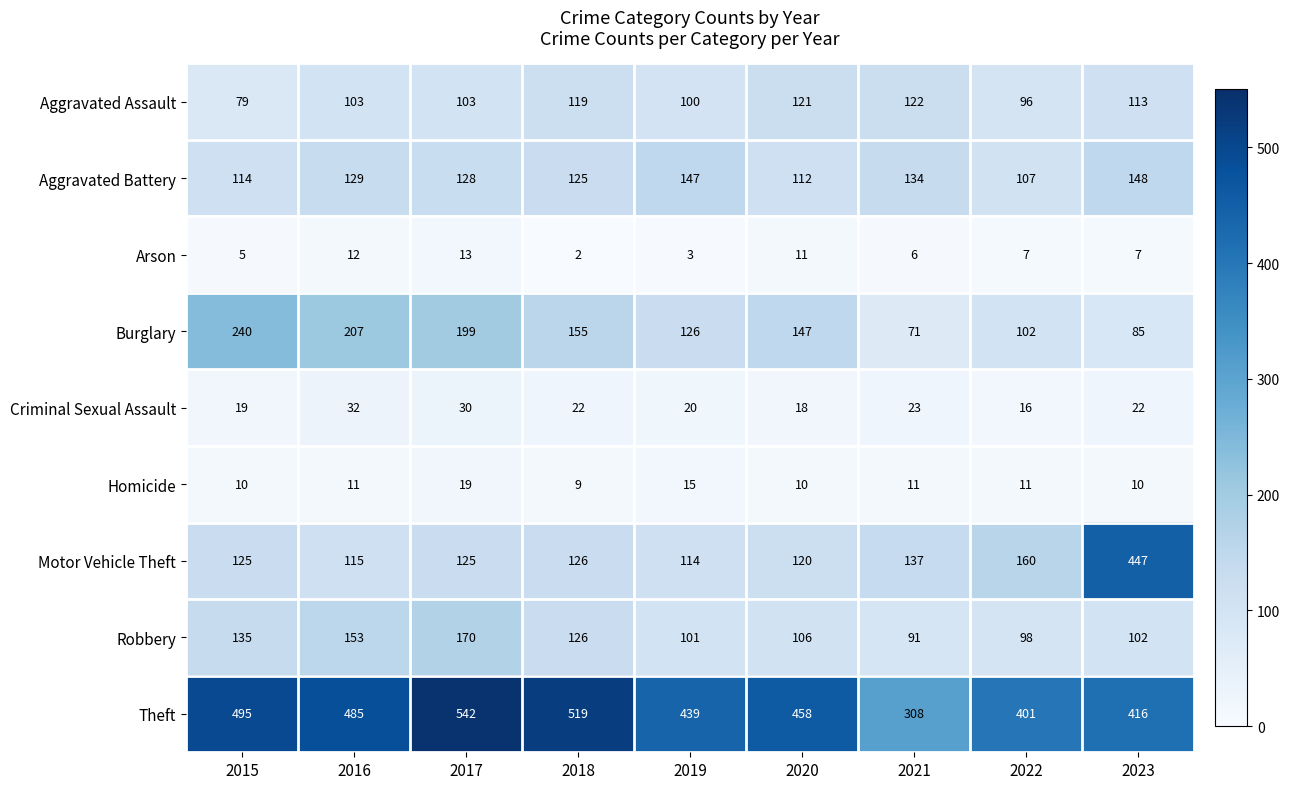

At which label is Aggravated Assault closest to 100?

2019